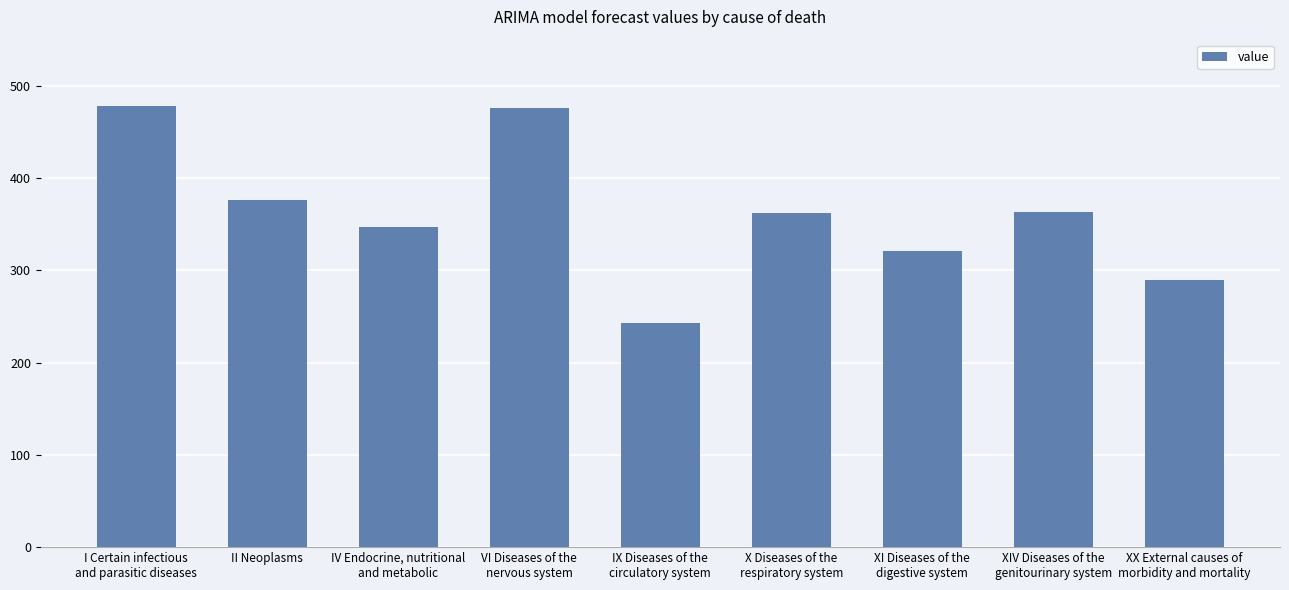

Is it true that the value at XI Diseases of the
digestive system is 75.7?

False